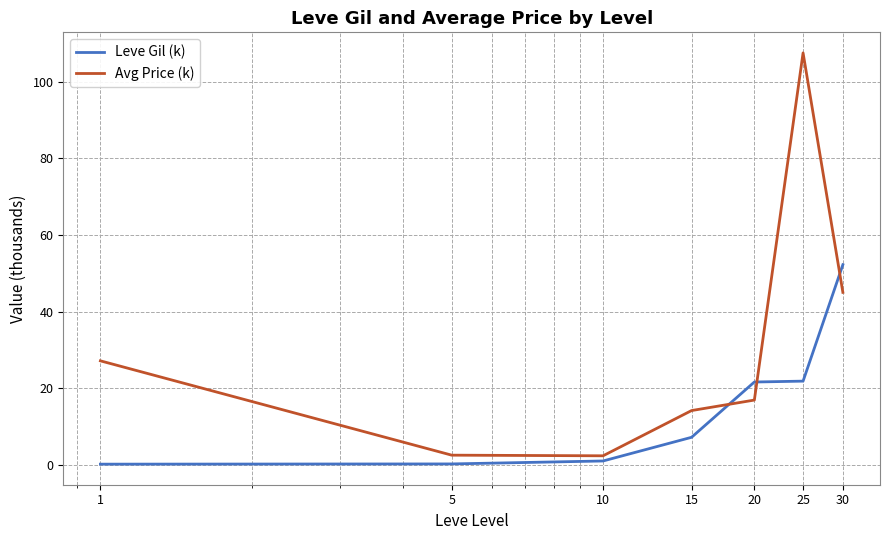

What is the smallest value displayed?

0.2